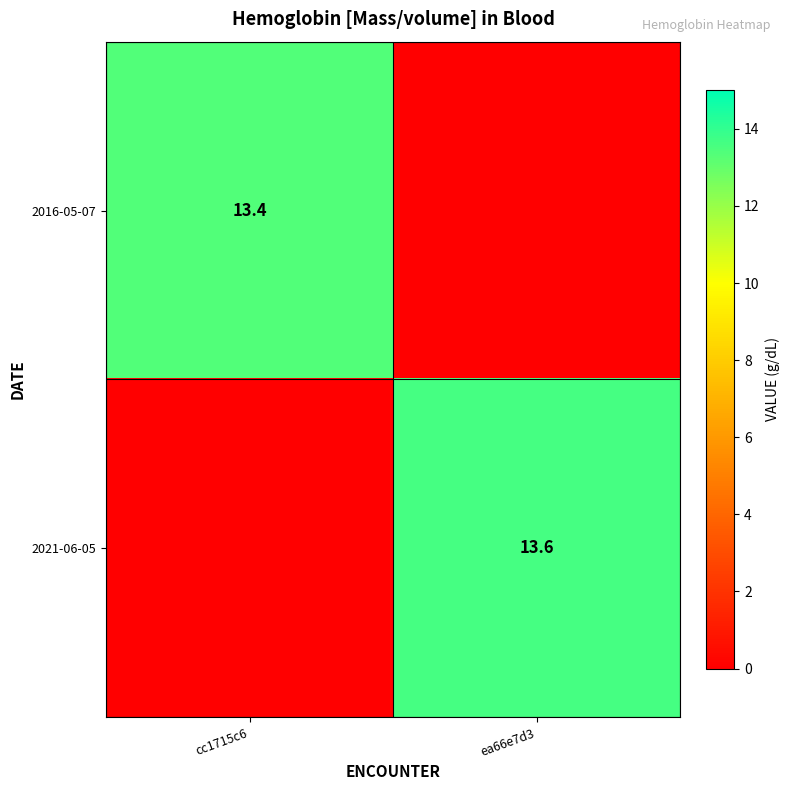

True or false: 2021-06-05 has a value of 3.8 at ea66e7d3.

False